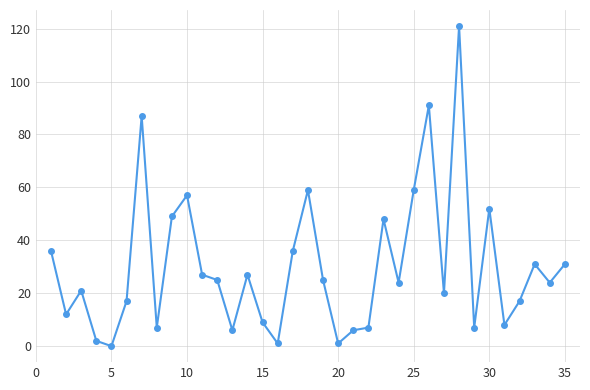

What is the average value?

30